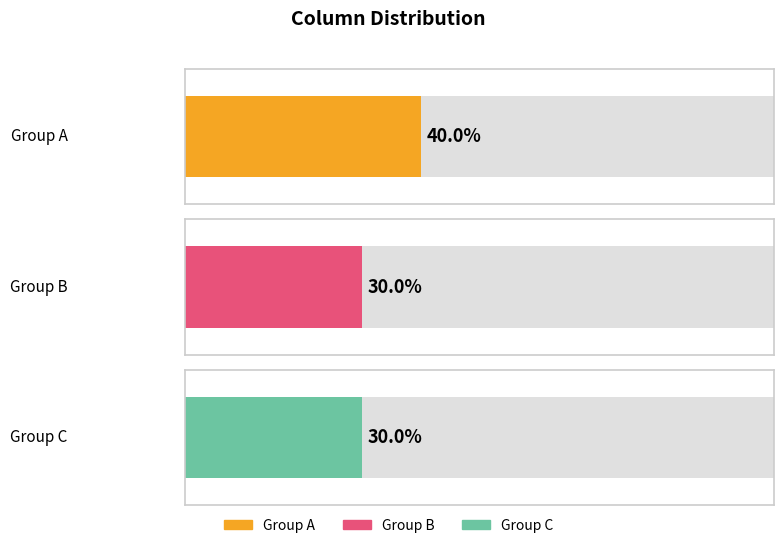

Reading right to left, transcribe all the data shown in this chart.

col_0: 0	0	0	0	0	0	1	1	1	1
col_1: 0	0	0	1	1	1	0	0	0	0
col_2: 1	1	1	0	0	0	0	0	0	0